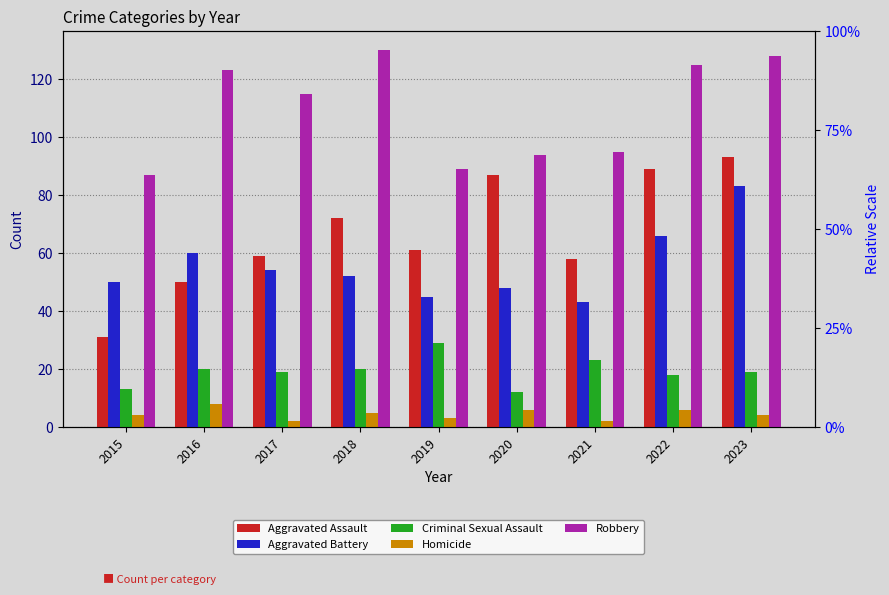

What are all the series names shown in the legend?

Aggravated Assault, Aggravated Battery, Criminal Sexual Assault, Homicide, Robbery